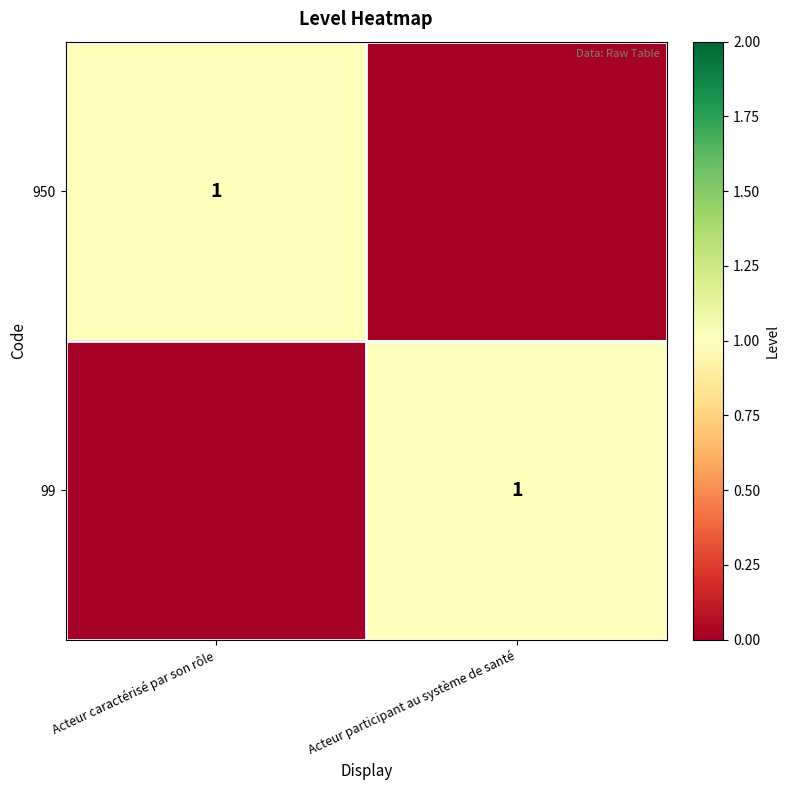

The value of 99 at Acteur participant au système de santé is 0. True or false?

False